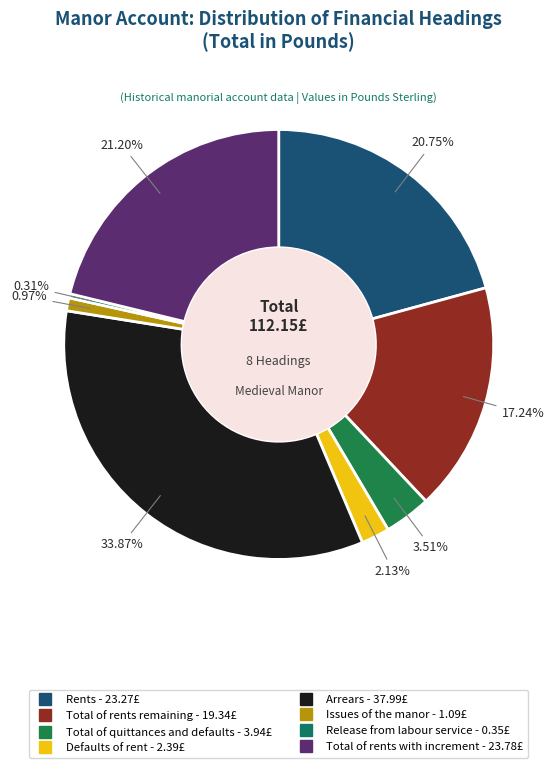

To the nearest percent, what is the average slice percentage?

12%